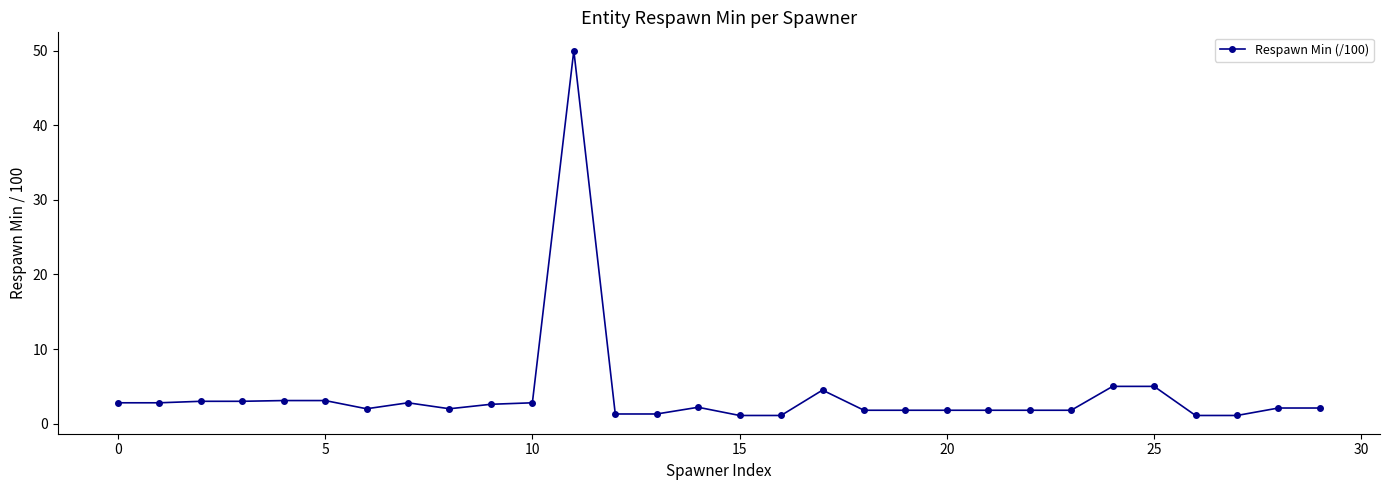

What is the difference between the maximum and minimum values?

48.9